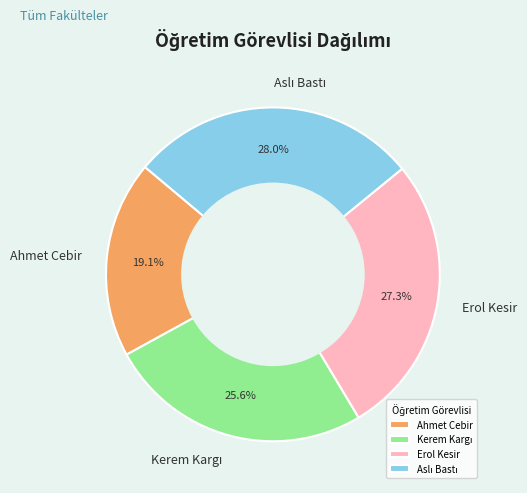

To the nearest percent, what is the average slice percentage?

25%